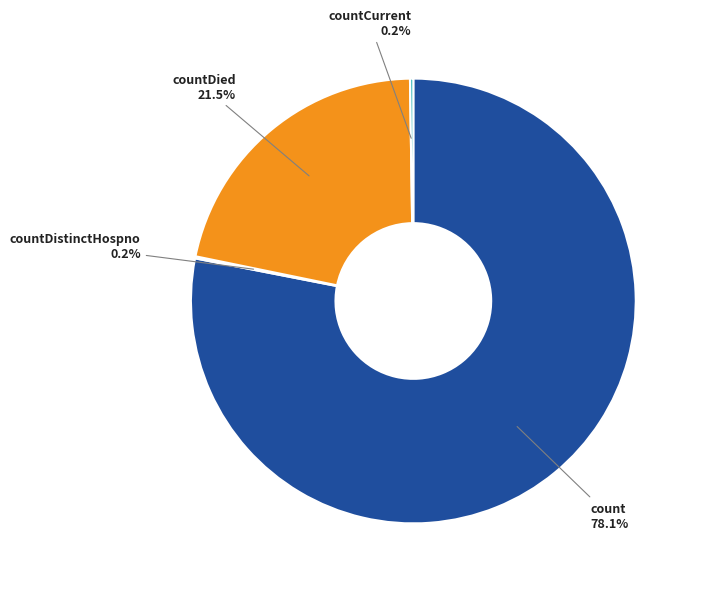

What is the largest slice in the pie chart?

count